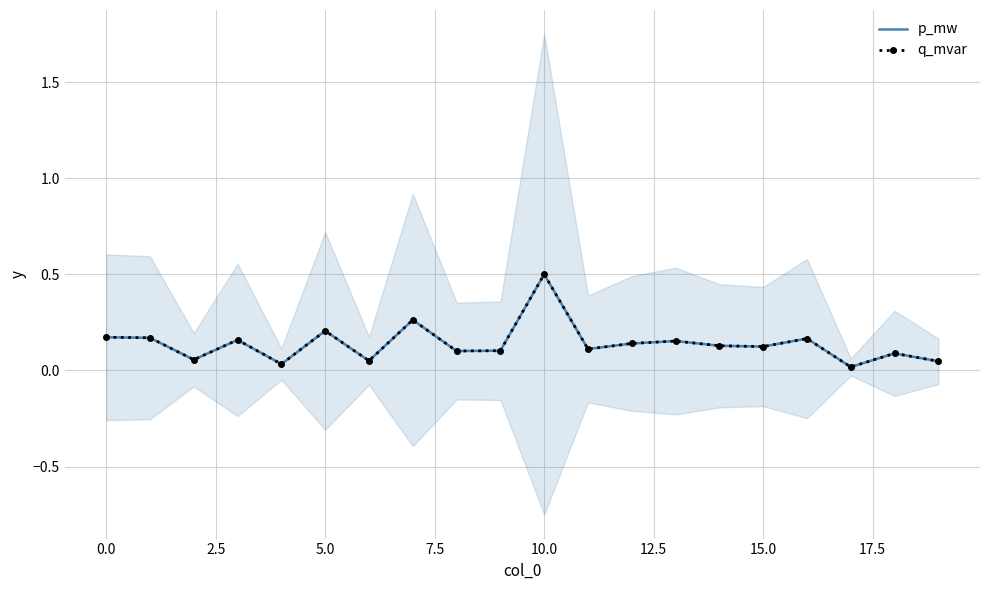

Is the value of p_mw at 18 greater than the value of q_mvar at 5.0?

No